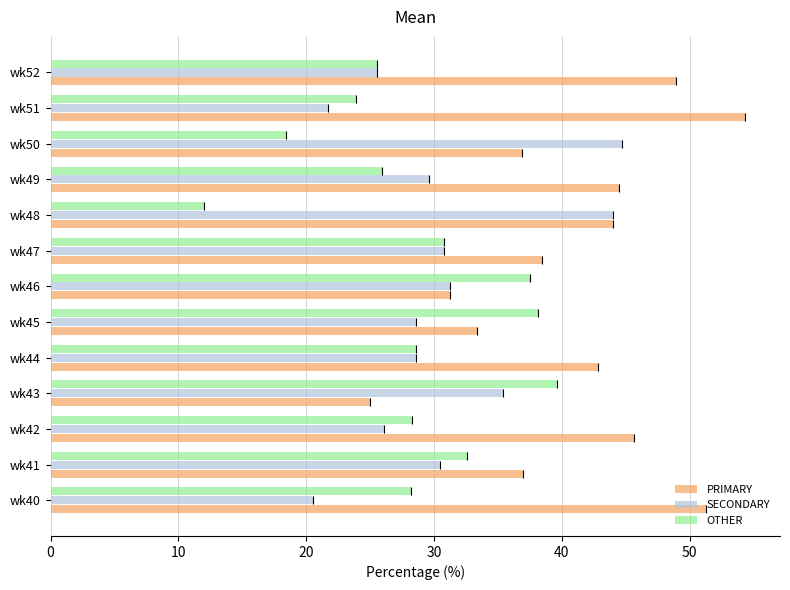

Is it true that SECONDARY equals 49.7 at wk44?

False